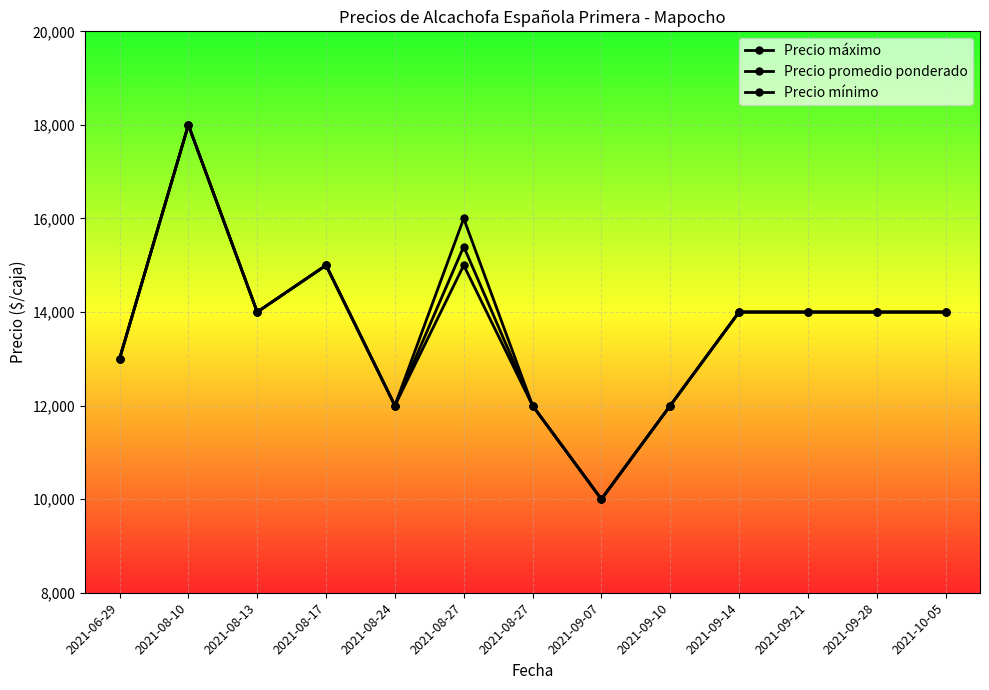

List the series in order of their overall mean, highest first.

Precio máximo, Precio promedio ponderado, Precio mínimo